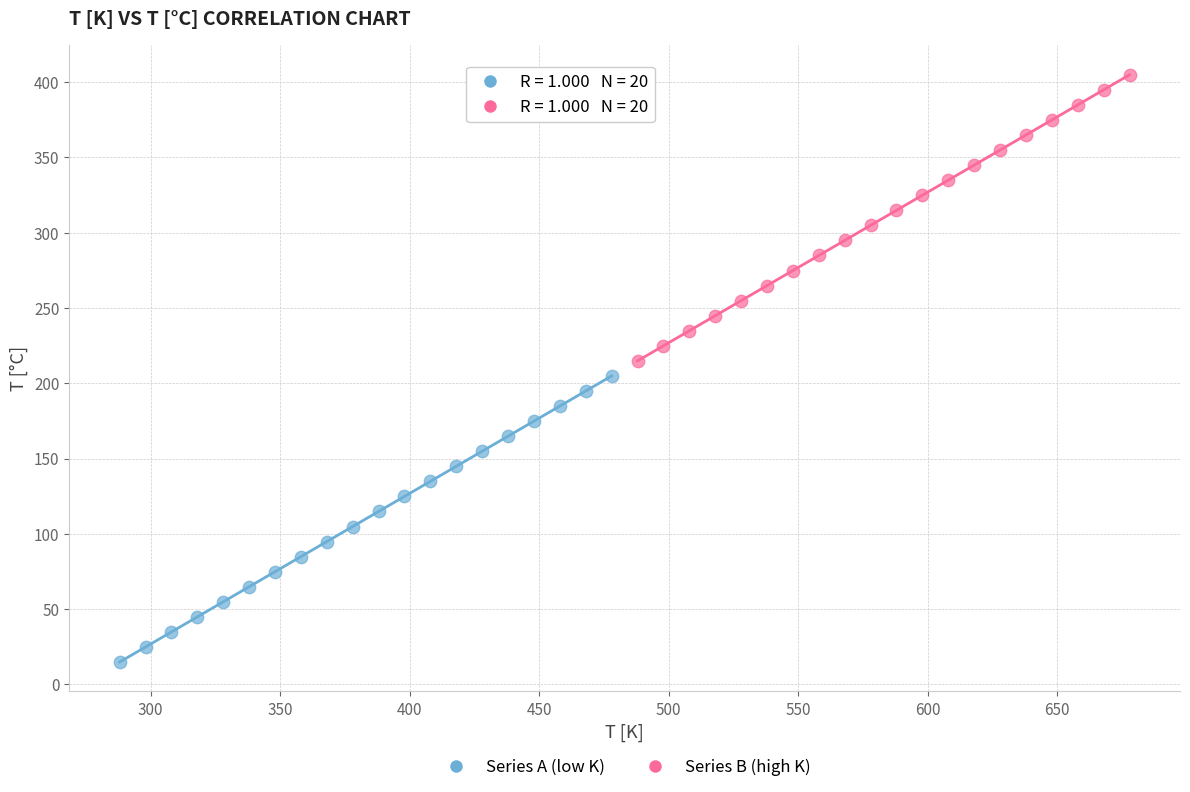

Which series reaches the maximum Y coordinate?

Series B (high K)